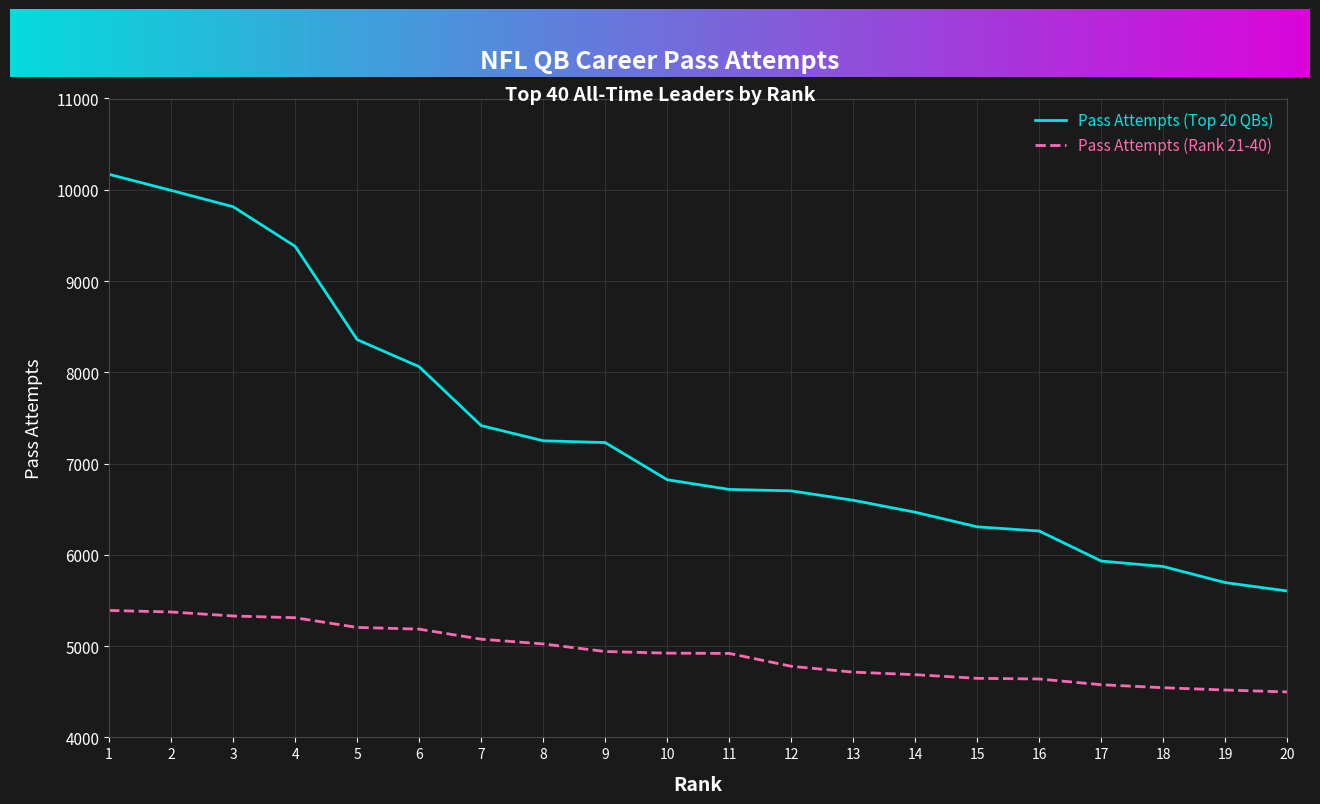

Rank the series by their average value, from highest to lowest.

Pass Attempts (Top 20 QBs), Pass Attempts (Rank 21-40)